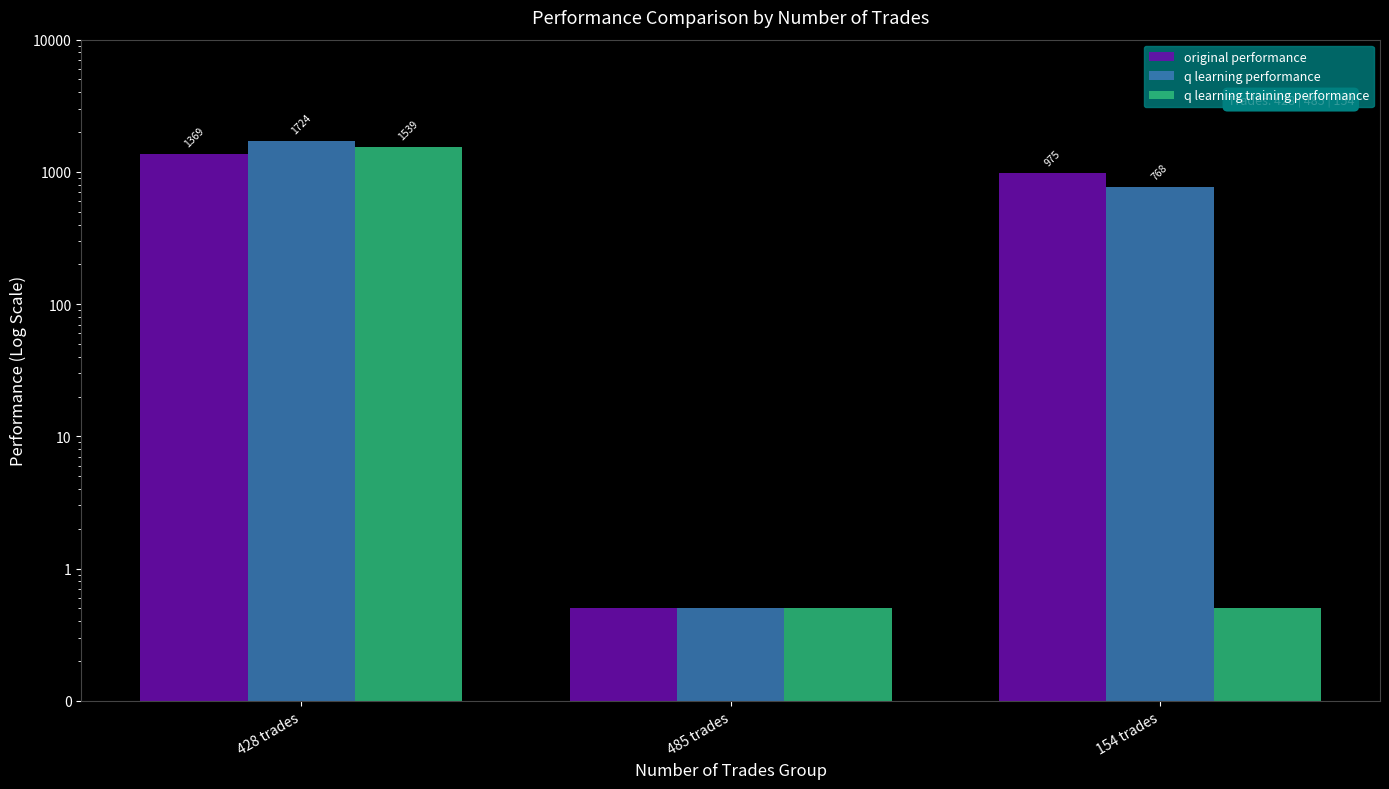

What value does the q learning training performance series have at 485 trades?

0.5